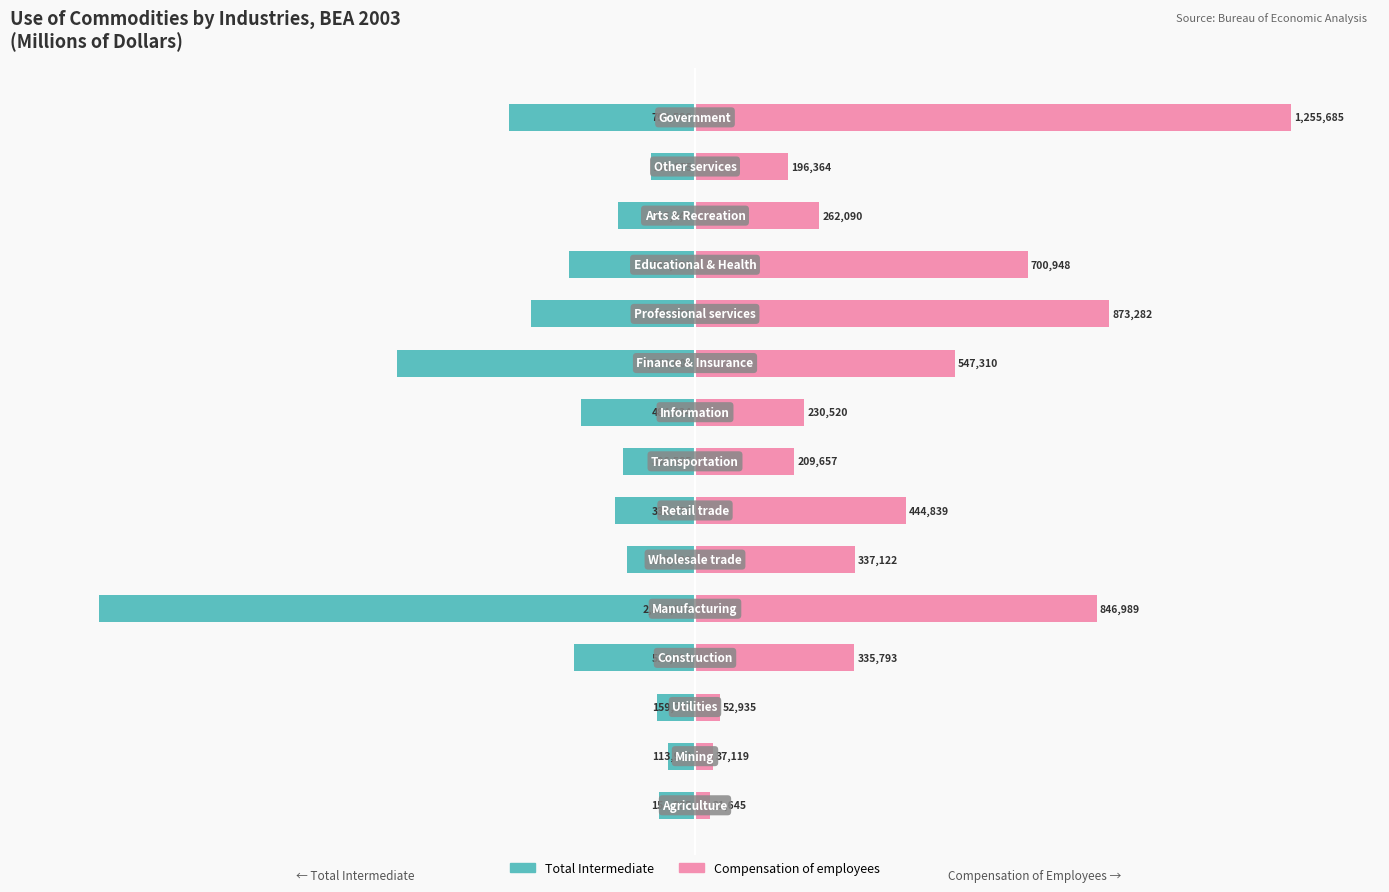

How many bars are there in each group?

2